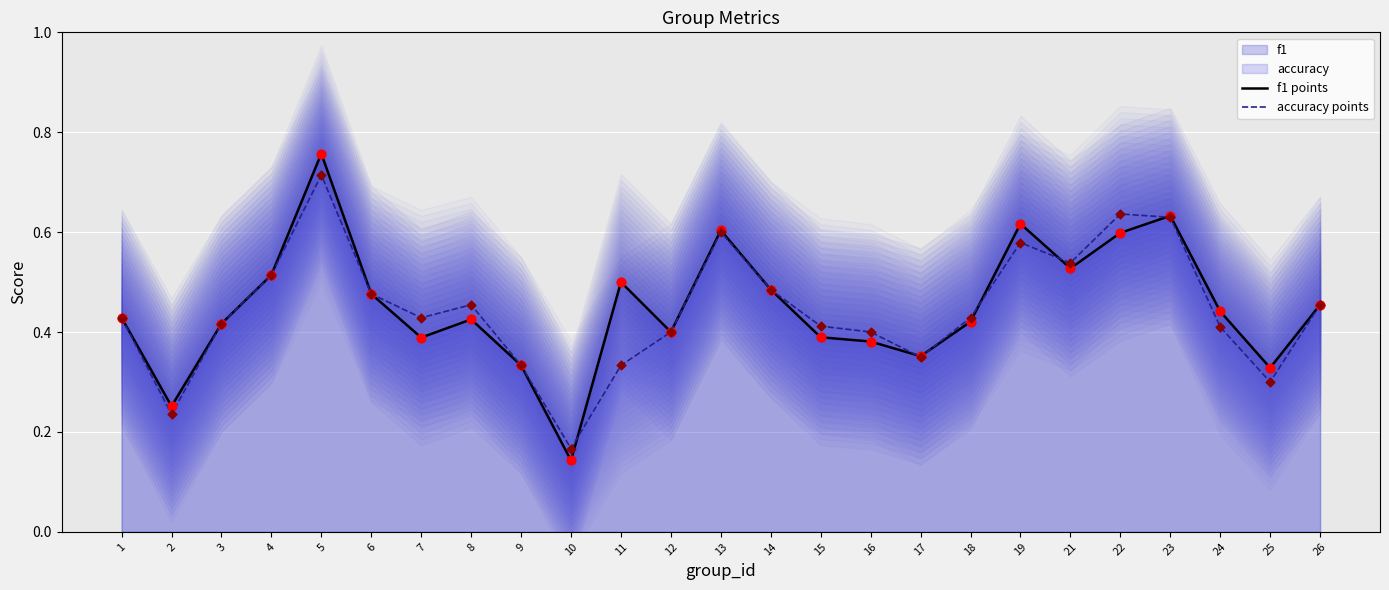

Which series has the largest total across all categories?

f1 points